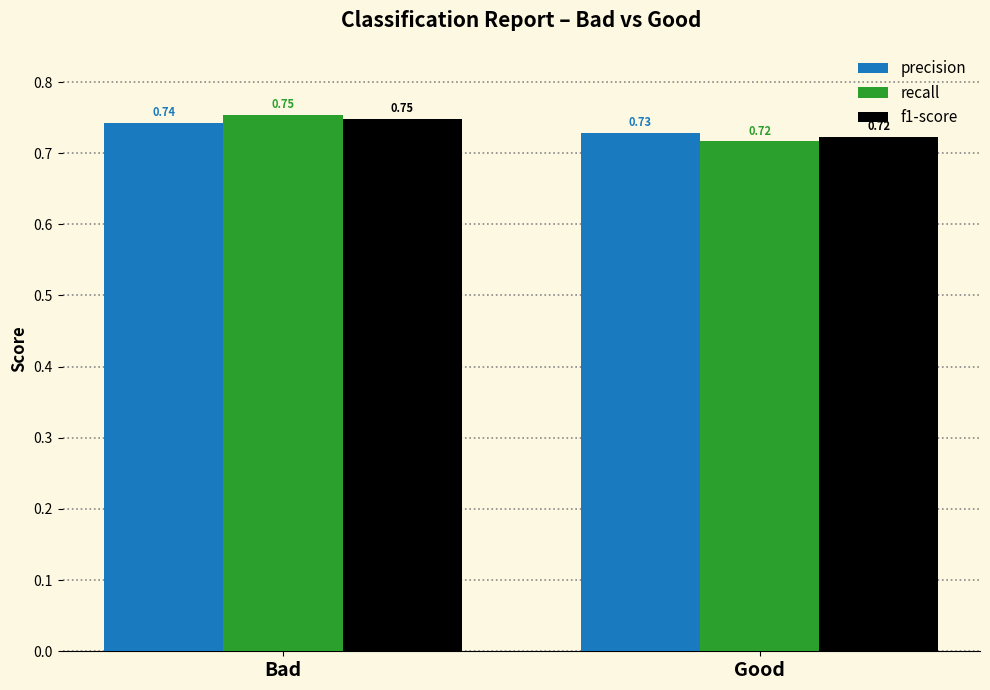

List the labels in order of precision value, largest first.

Bad, Good